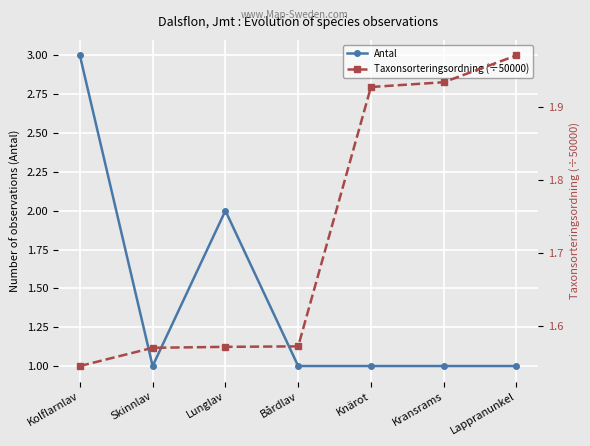

Rank the series at Lappranunkel from highest to lowest value.

Taxonsorteringsordning (÷50000), Antal